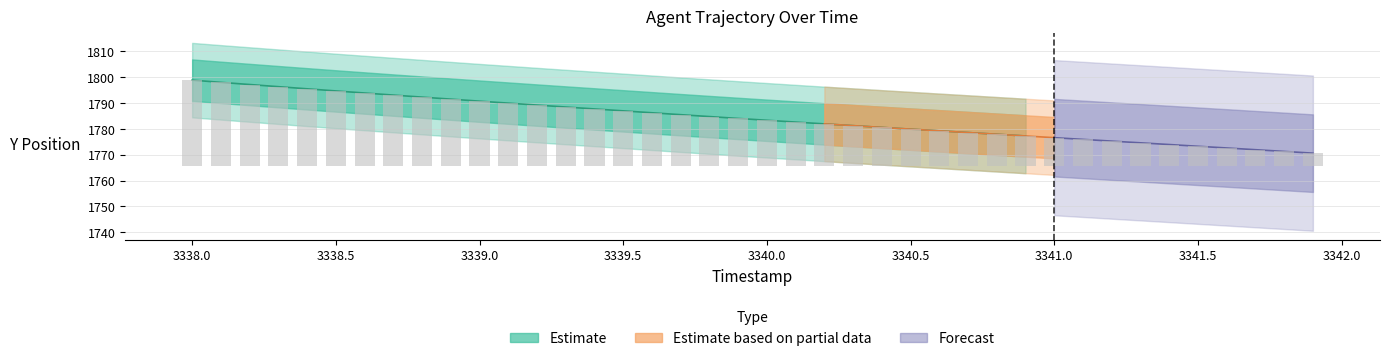

What is the label of the 31st bar from the left?

3341.0